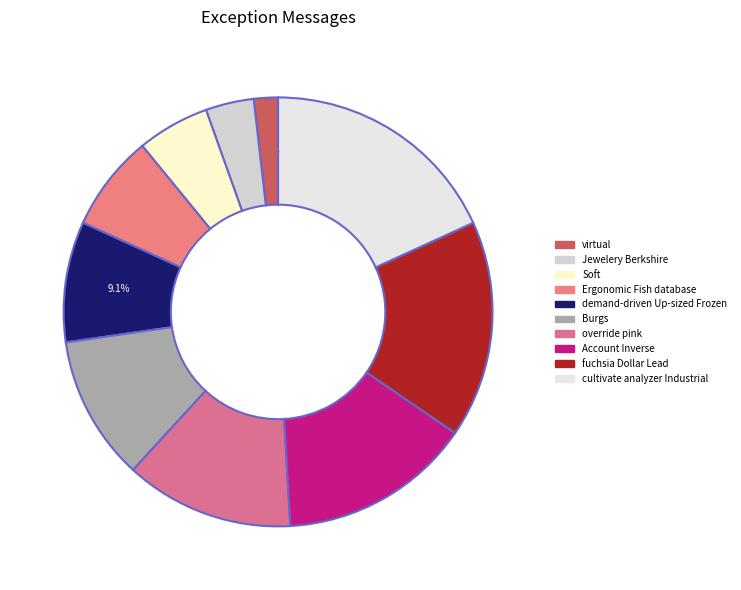

What is the total percentage of Ergonomic Fish database and cultivate analyzer Industrial?

25.5%